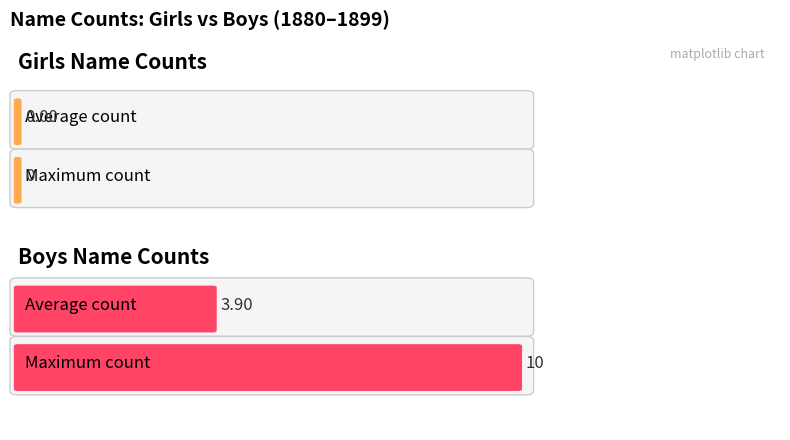

Does the chart contain stacked bars?

No